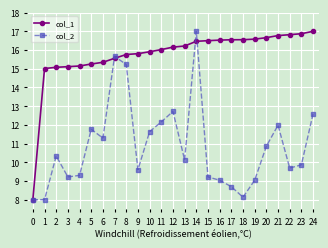

The value of col_1 at 19 is 25.8. True or false?

False